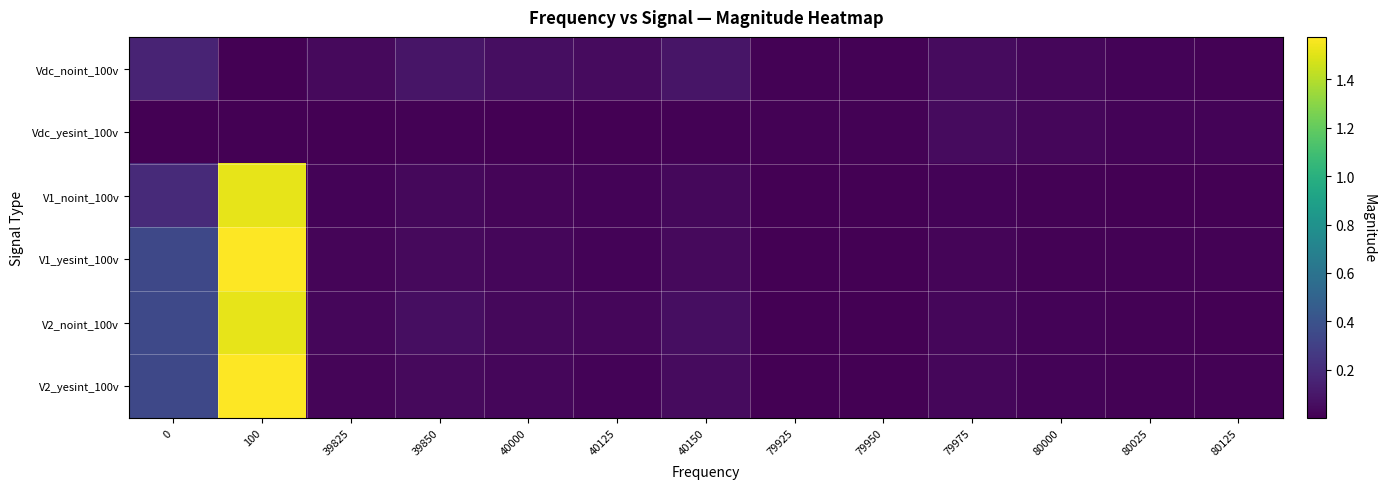

Reading left to right, transcribe all the data shown in this chart.

Vdc_noint_100v: 0=0.2	100=0.0	39825=0.0	39850=0.1	40000=0.1	40125=0.0	40150=0.1	79925=0.0	79950=0.0	79975=0.0	80000=0.0	80025=0.0	80125=0.0
Vdc_yesint_100v: 0=0.0	100=0.0	39825=0.0	39850=0.0	40000=0.0	40125=0.0	40150=0.0	79925=0.0	79950=0.0	79975=0.0	80000=0.0	80025=0.0	80125=0.0
V1_noint_100v: 0=0.2	100=1.5	39825=0.0	39850=0.0	40000=0.0	40125=0.0	40150=0.0	79925=0.0	79950=0.0	79975=0.0	80000=0.0	80025=0.0	80125=0.0
V1_yesint_100v: 0=0.3	100=1.6	39825=0.0	39850=0.0	40000=0.0	40125=0.0	40150=0.0	79925=0.0	79950=0.0	79975=0.0	80000=0.0	80025=0.0	80125=0.0
V2_noint_100v: 0=0.3	100=1.5	39825=0.0	39850=0.1	40000=0.0	40125=0.0	40150=0.1	79925=0.0	79950=0.0	79975=0.0	80000=0.0	80025=0.0	80125=0.0
V2_yesint_100v: 0=0.3	100=1.6	39825=0.0	39850=0.0	40000=0.0	40125=0.0	40150=0.0	79925=0.0	79950=0.0	79975=0.0	80000=0.0	80025=0.0	80125=0.0